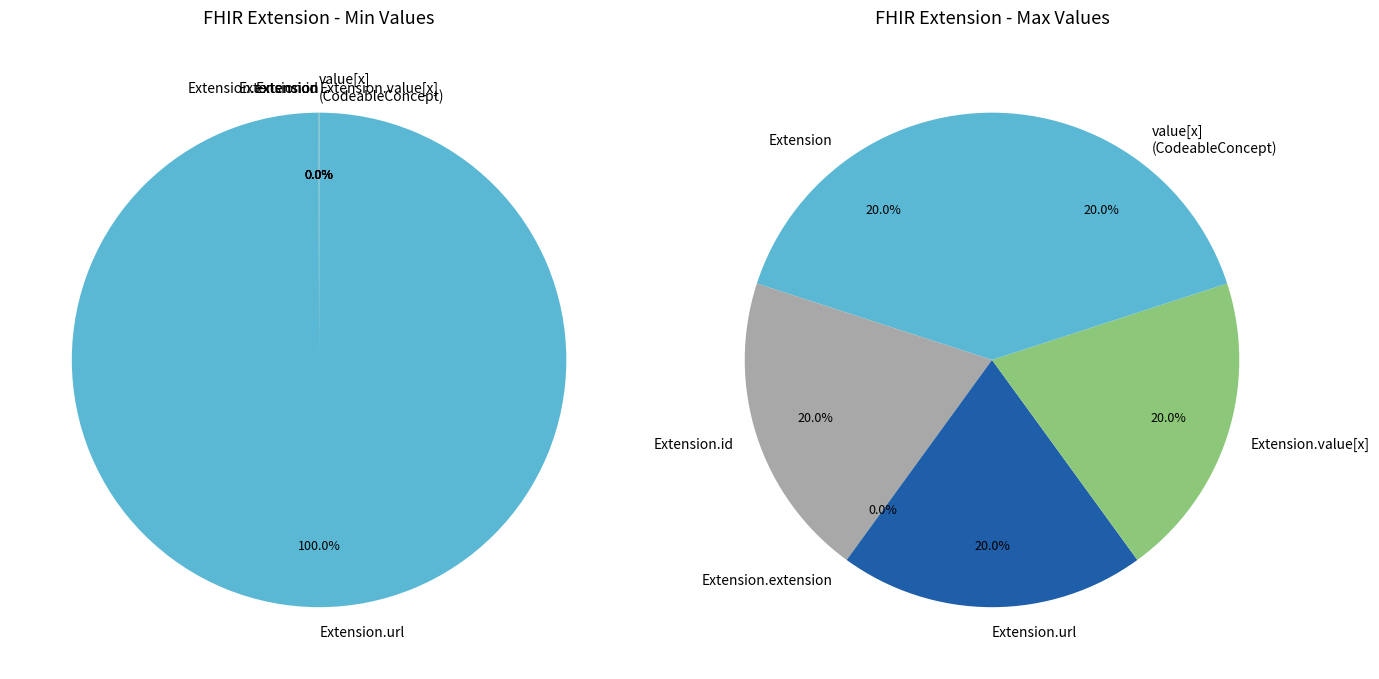

To the nearest percent, what is the difference between the largest and smallest slice percentages?

100%